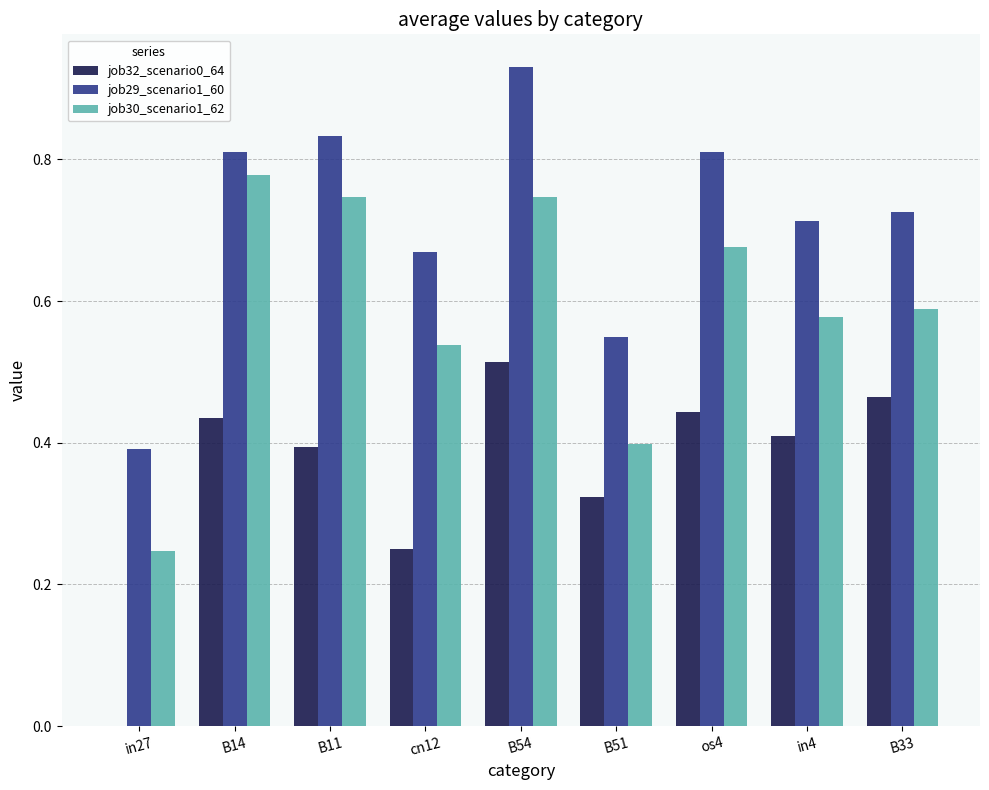

Between B11 and B51, which series saw the biggest shift?

job30_scenario1_62